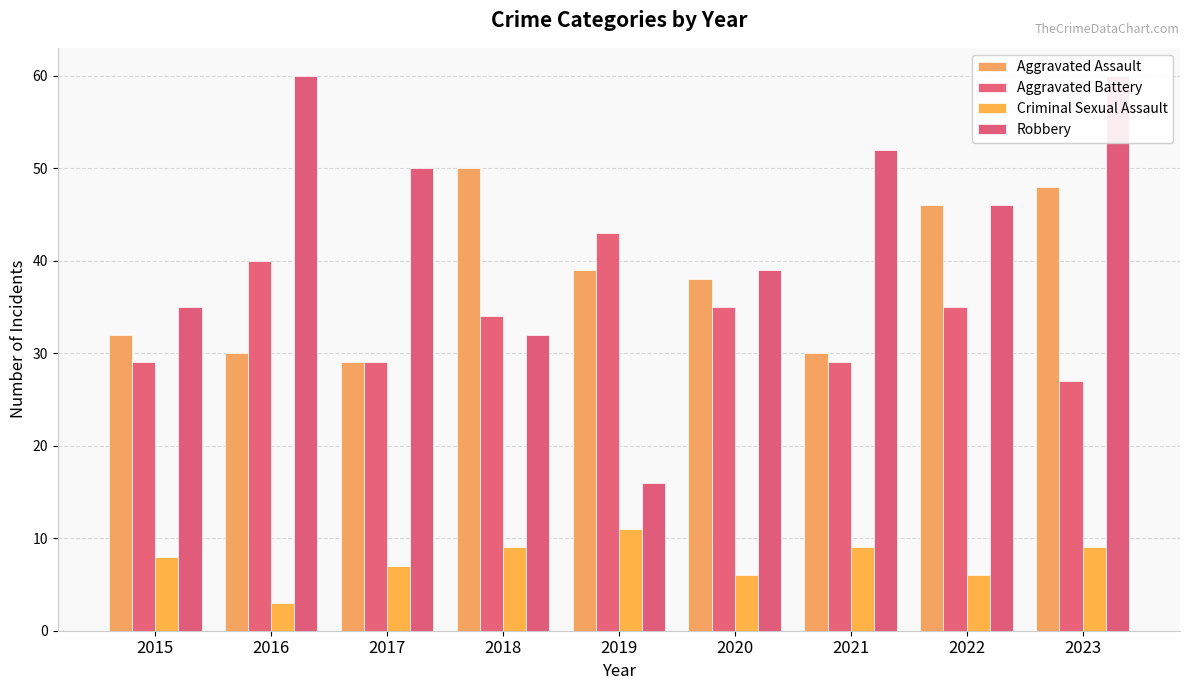

What is the maximum value shown in the chart?

60